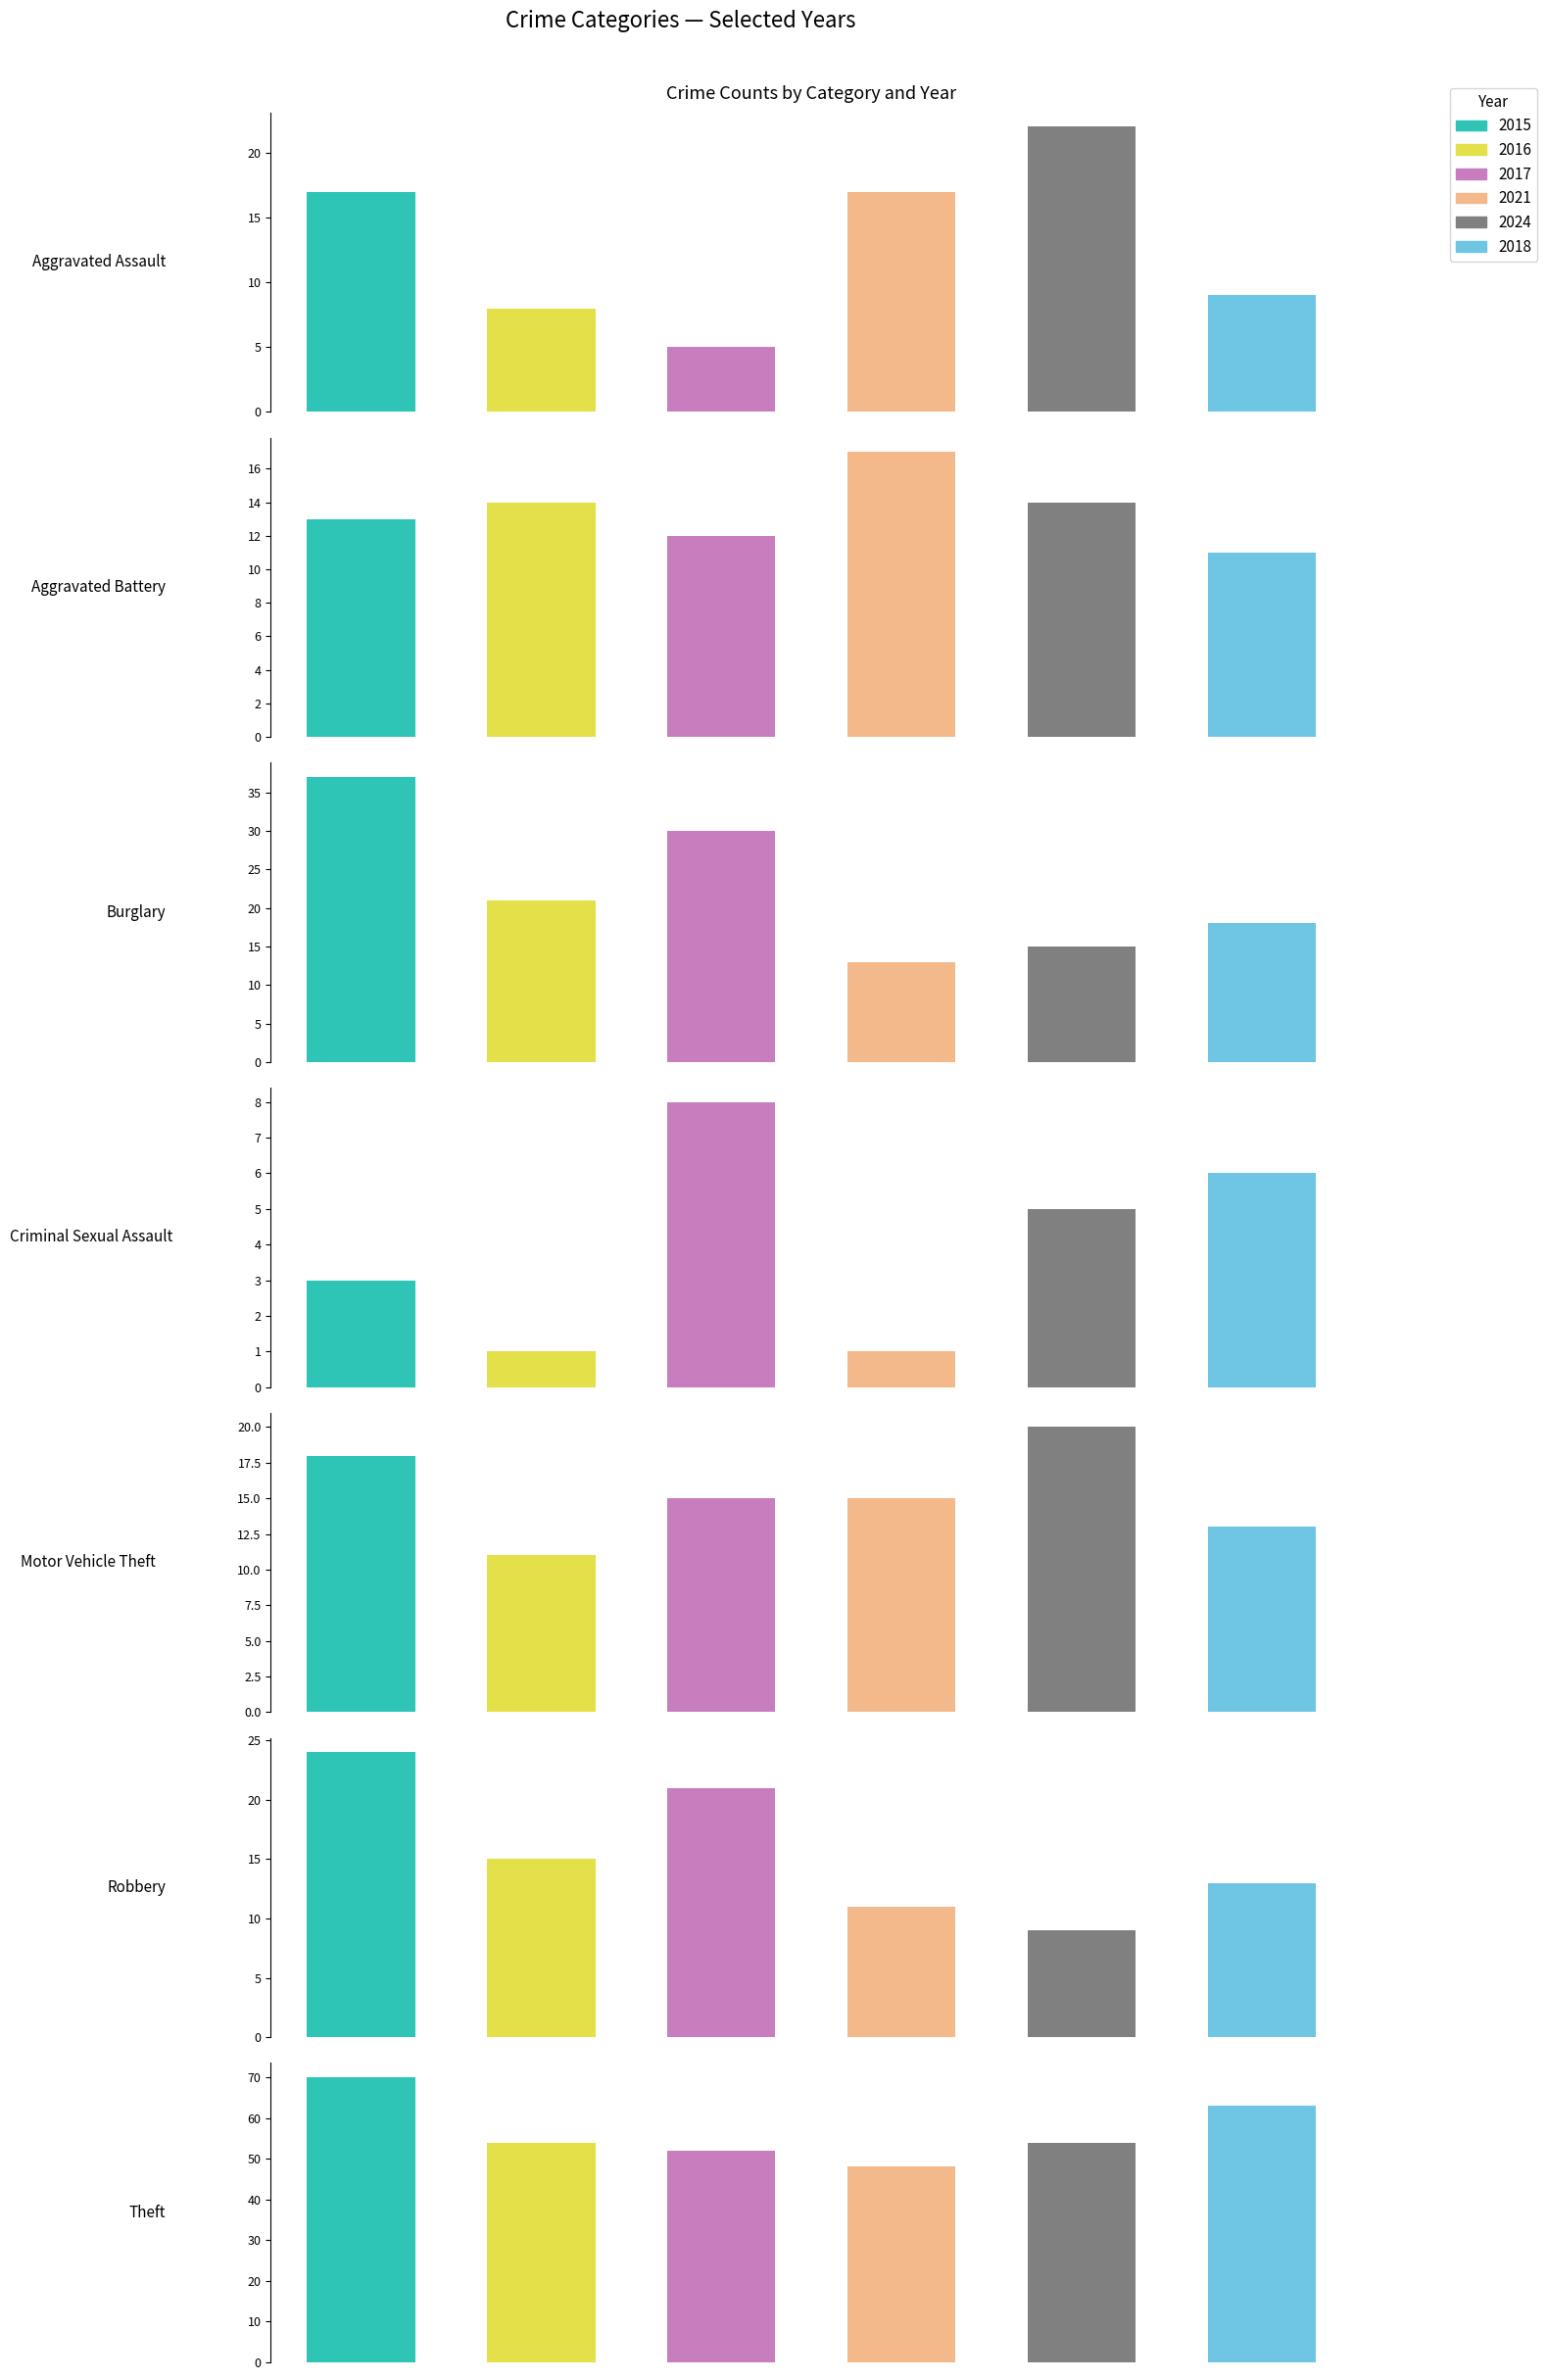

Which series has the widest spread of values?

2015